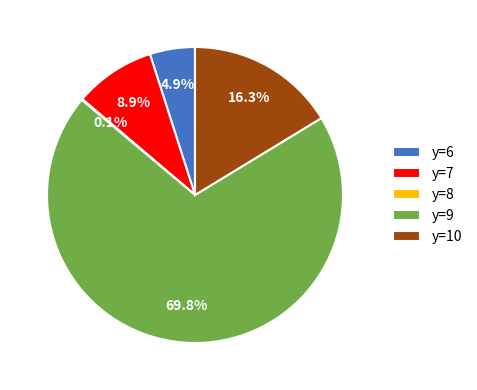

What is the total percentage of y=7 and y=10?

25.2%